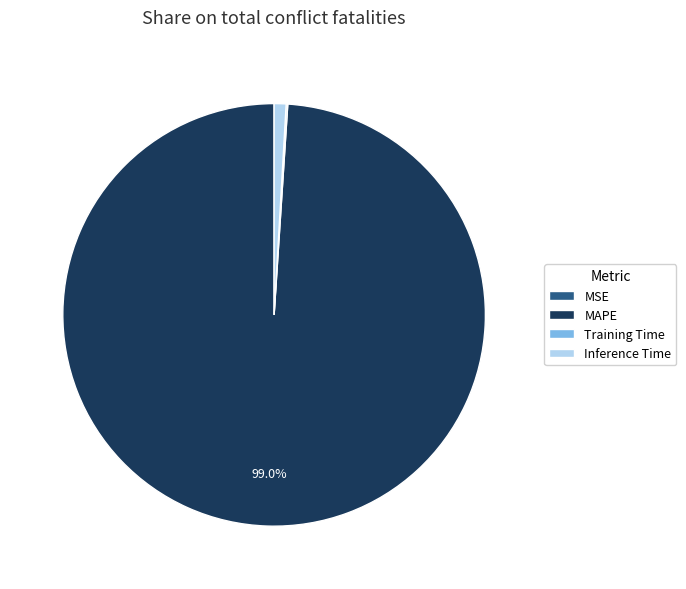

Which category accounts for the majority?

MAPE